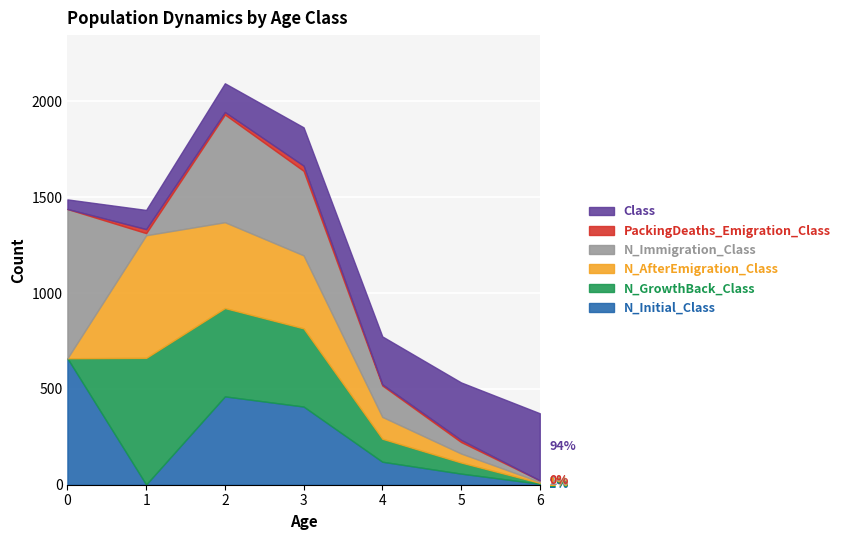

How many lines are shown in the chart?

6